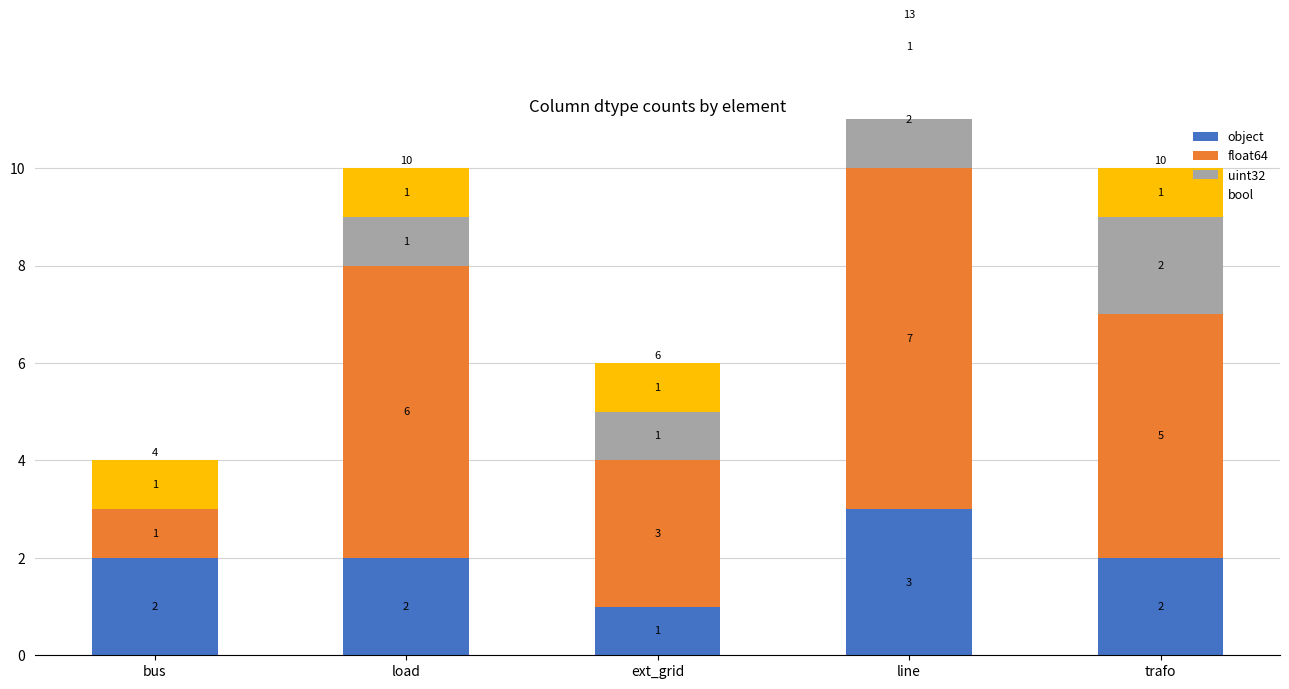

How many bars are there in each group?

4